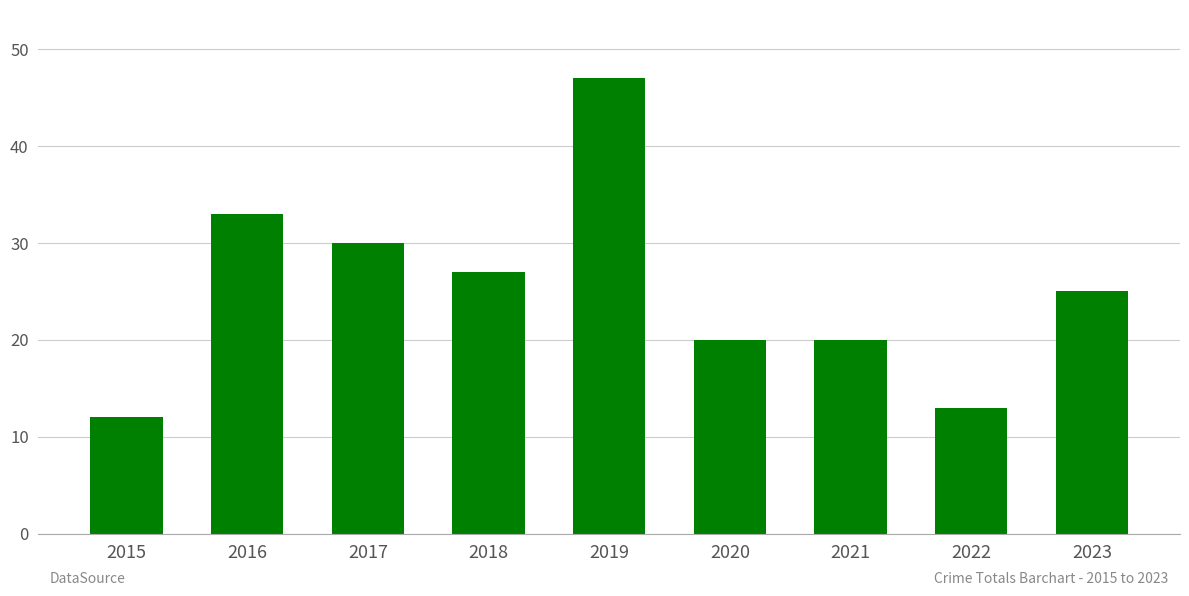

Which label corresponds to the smallest value in the chart?

2015